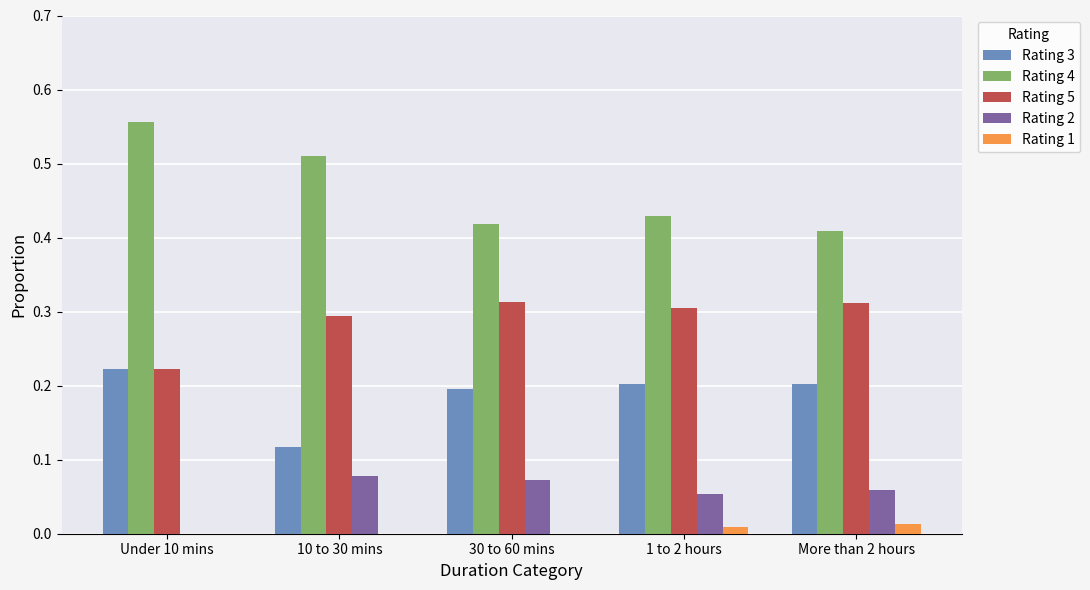

The Rating 3 series shows 0.3 at 30 to 60 mins. True or false?

False